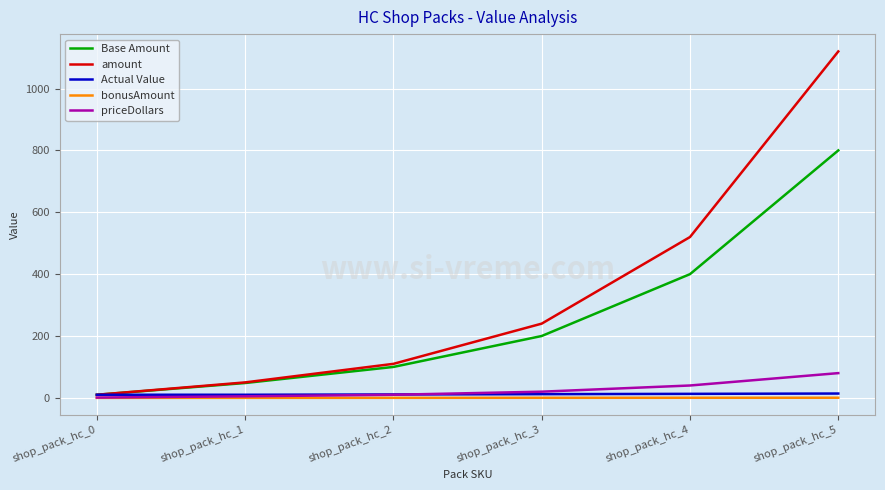

Does the chart display data point markers on the line(s)?

No